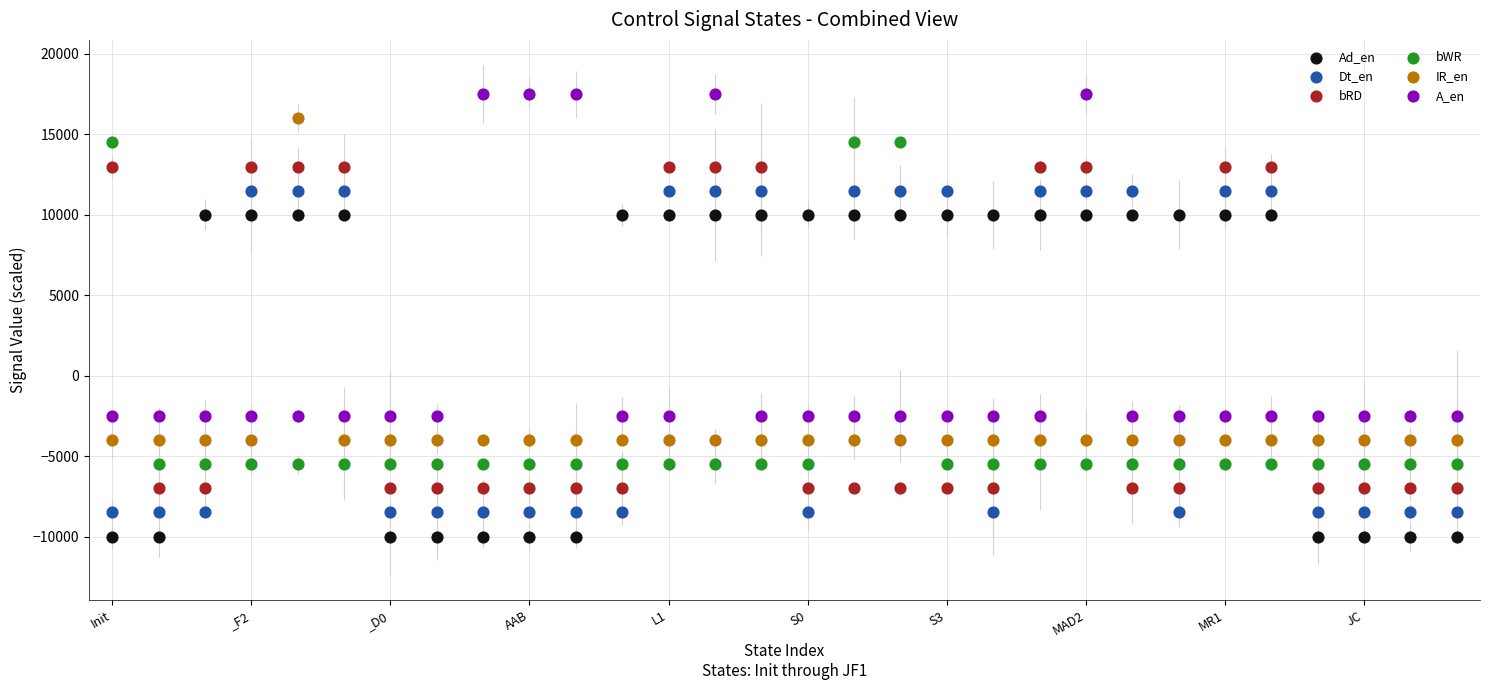

Across all data points, what is the range of Y values (max minus min)?

27500